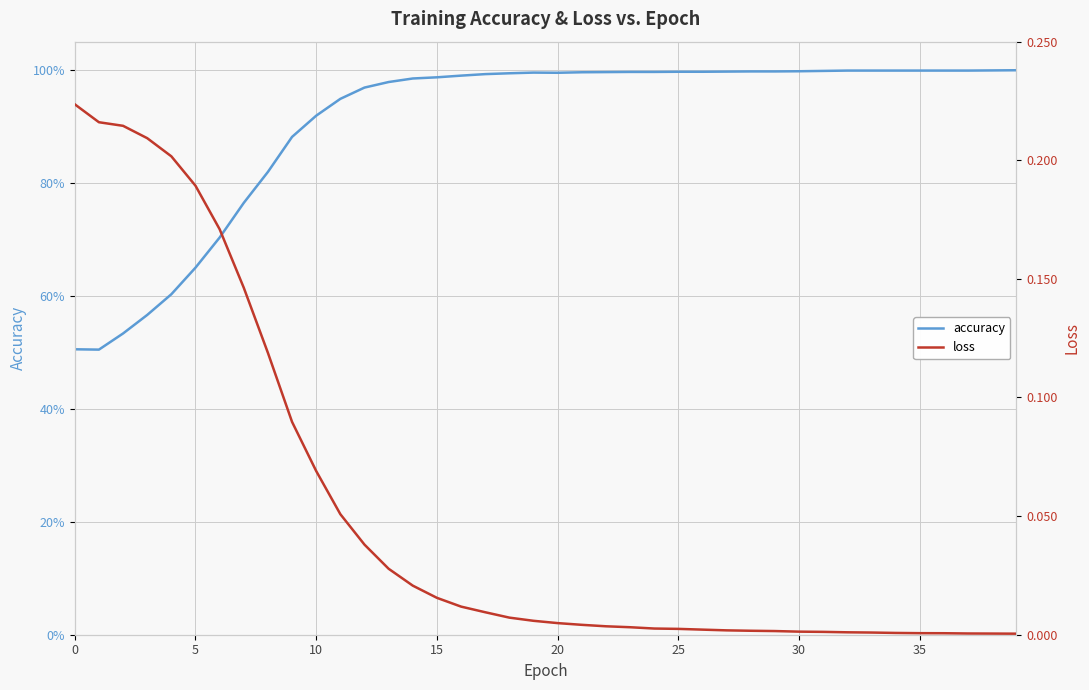

In accuracy, how many points are lower than both neighbors (excluding endpoints)?

2